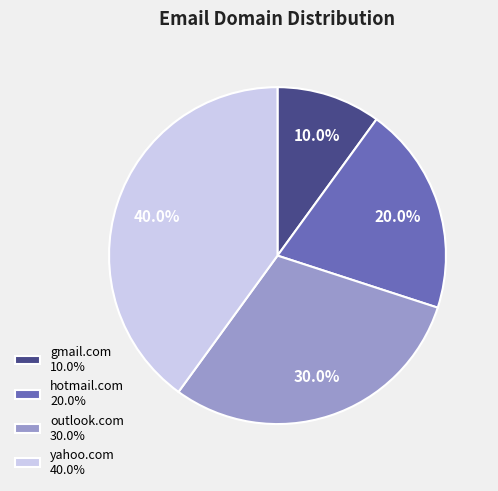

The hotmail.com slice represents 20% of the pie. True or false?

True